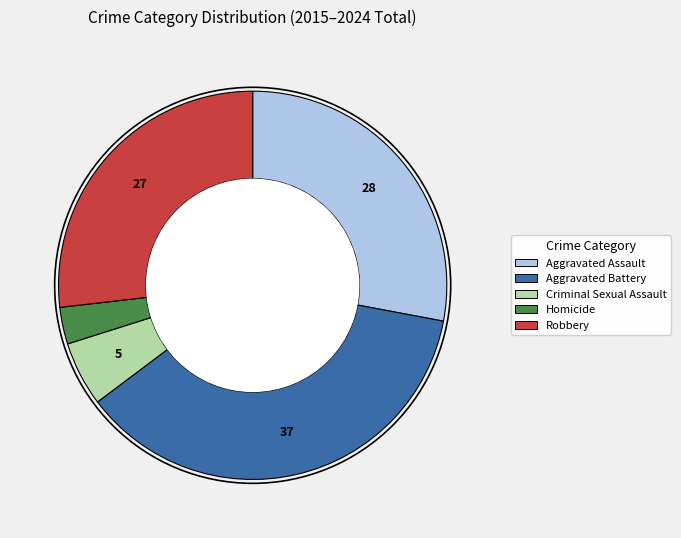

Does Aggravated Assault represent more than half of the total?

No